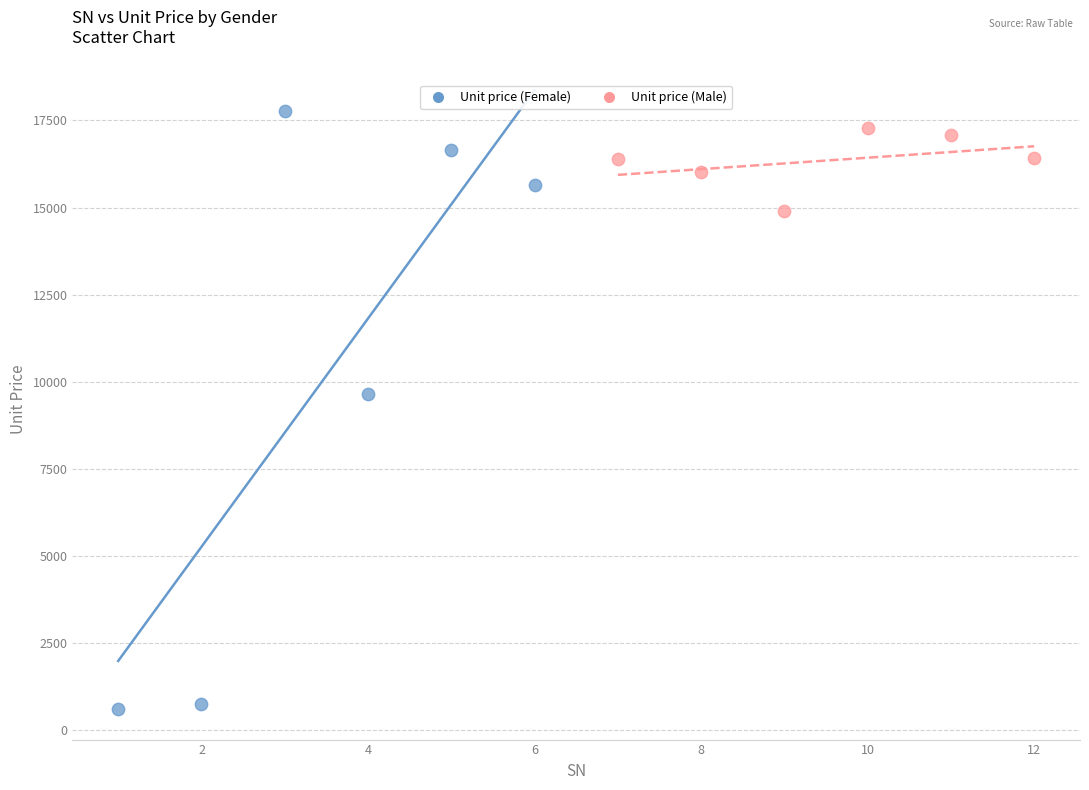

Which series has the largest Y range (max minus min)?

Unit price (Female)